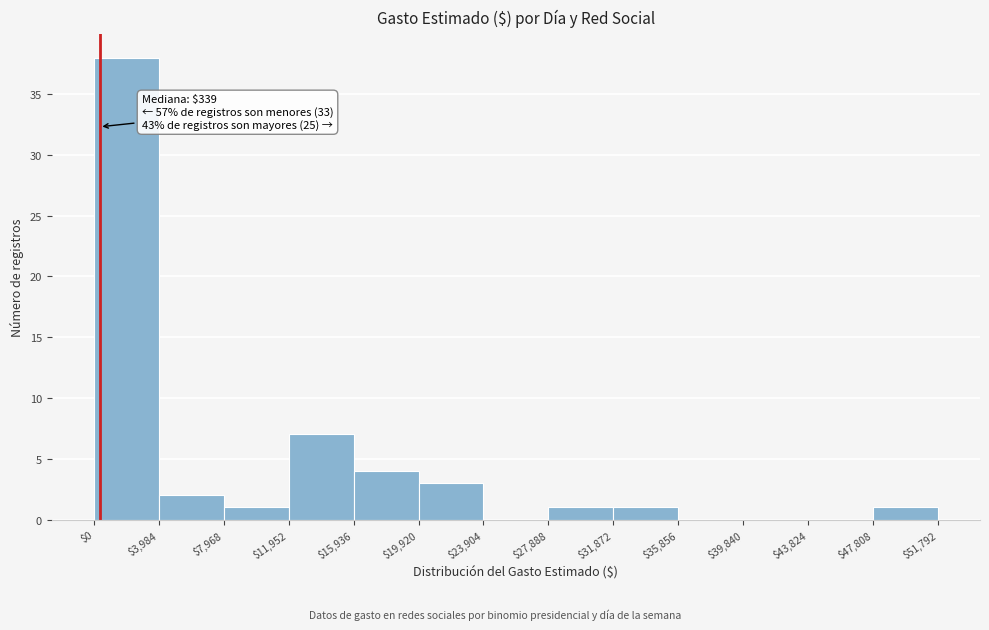

Over which range of the x-axis is the bar tallest?

$0 to $3,984